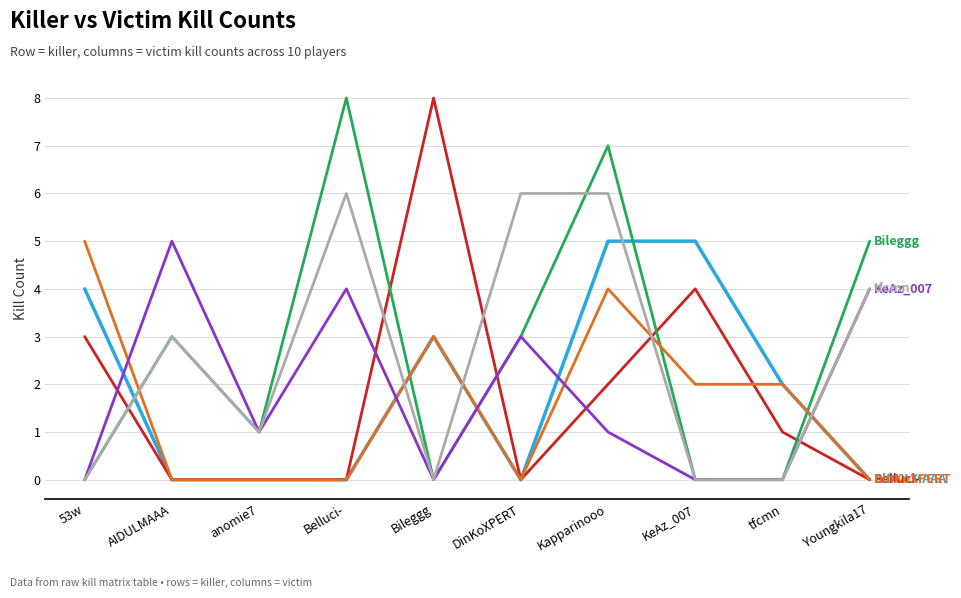

What position from the left is Youngkila17?

10